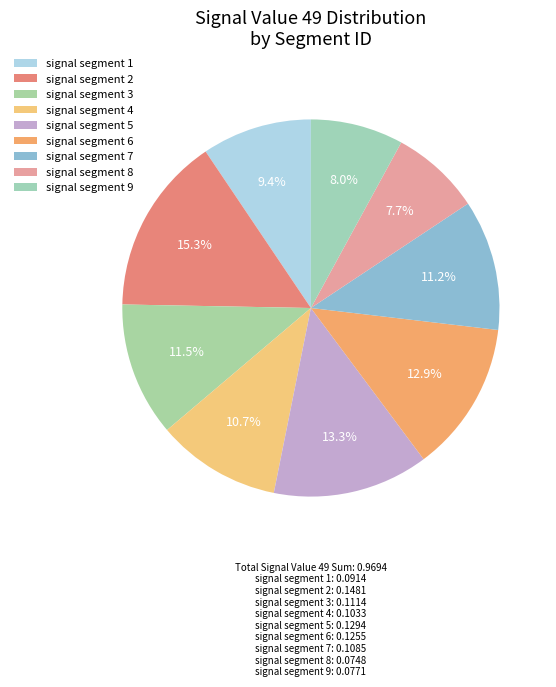

The signal segment 2 slice represents 10% of the pie. True or false?

False